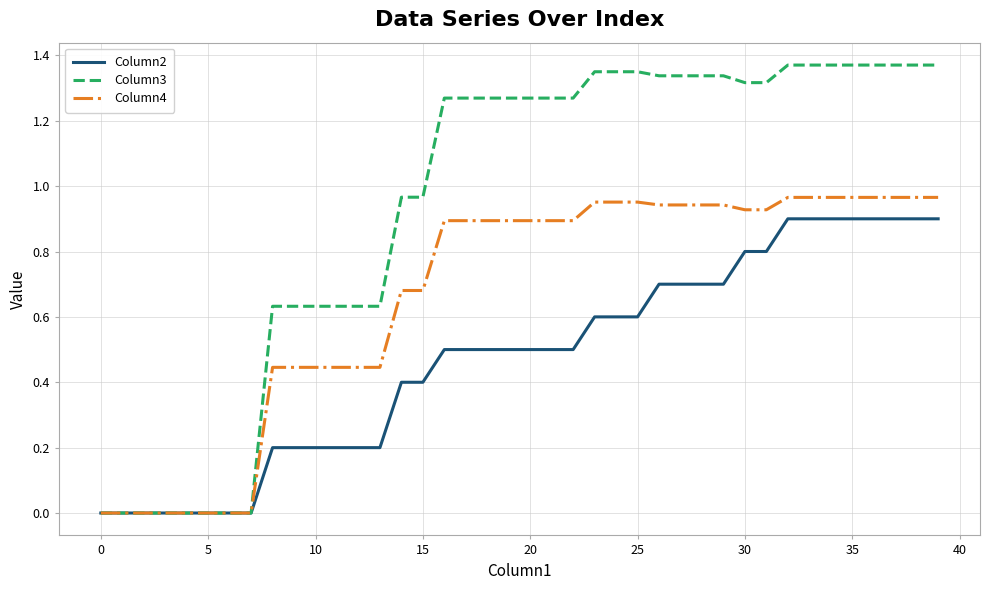

Rank the series by their maximum value, from lowest to highest.

Column2, Column4, Column3